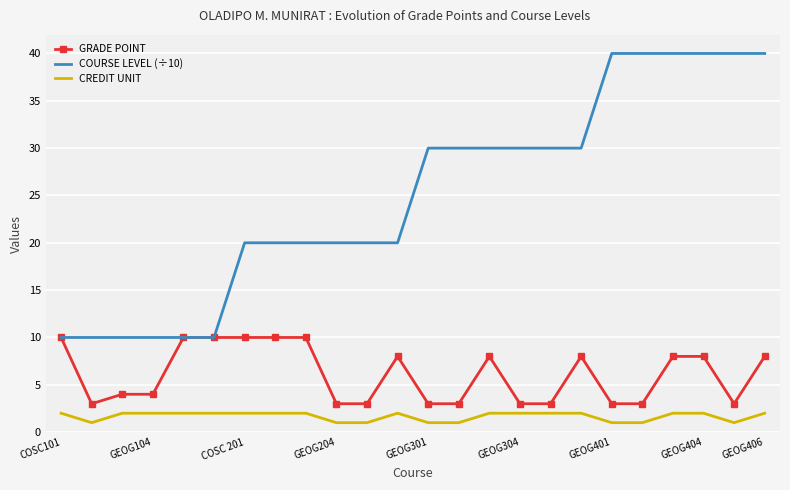

Which series has the largest total across all categories?

COURSE LEVEL (÷10)